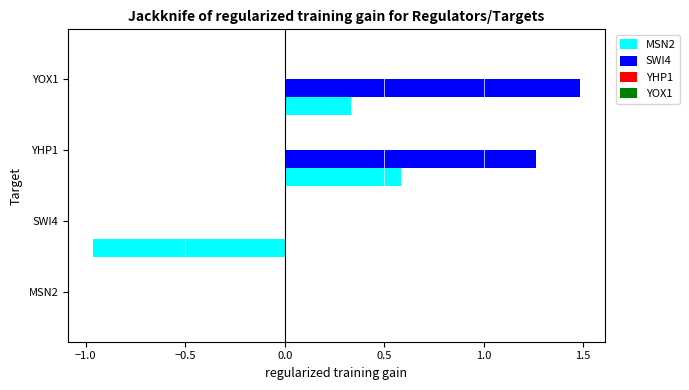

Which series has the widest spread of values?

MSN2